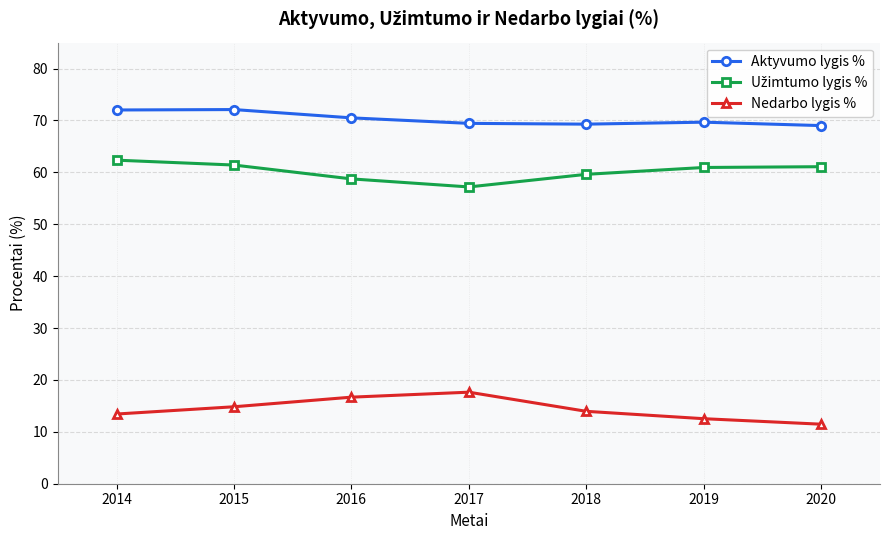

How many data points does each series have?

7